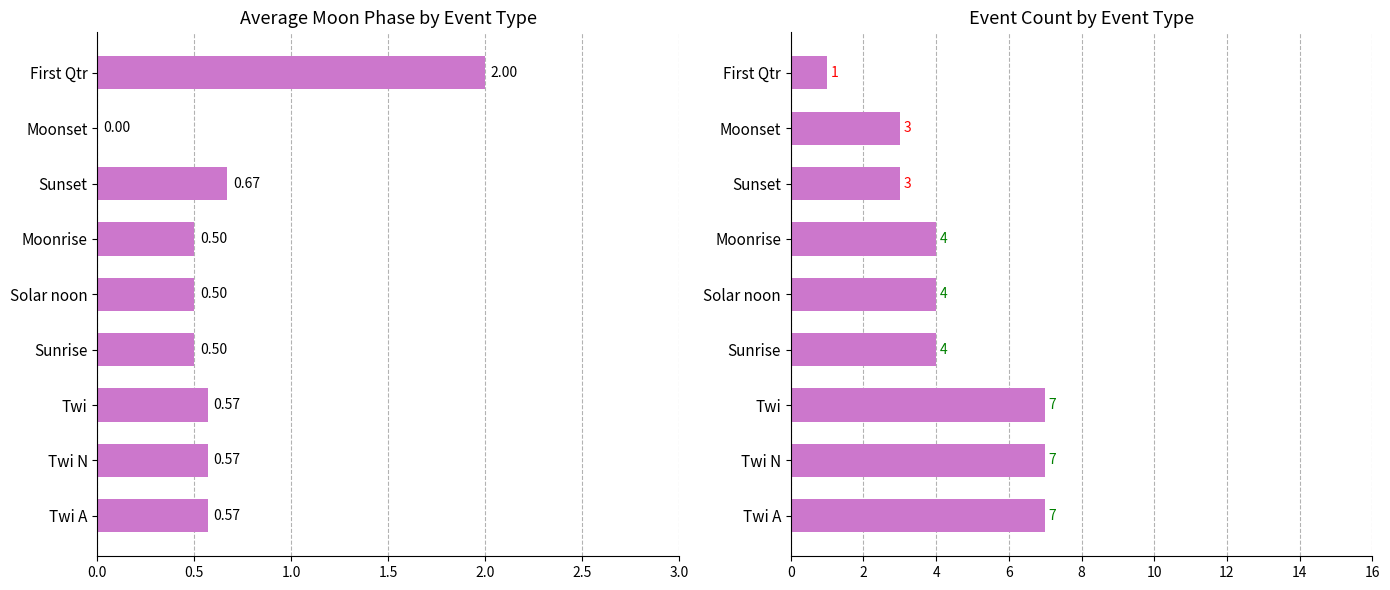

Between Twi and Sunset, which series saw the biggest shift?

Event Count